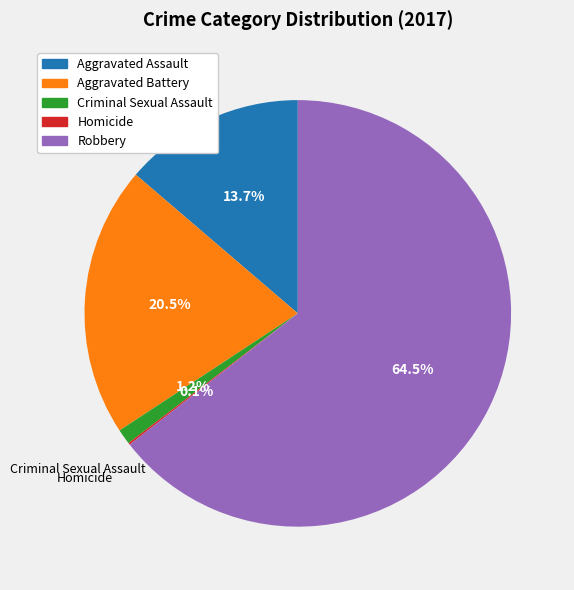

Which slice represents more than half of the pie?

Robbery